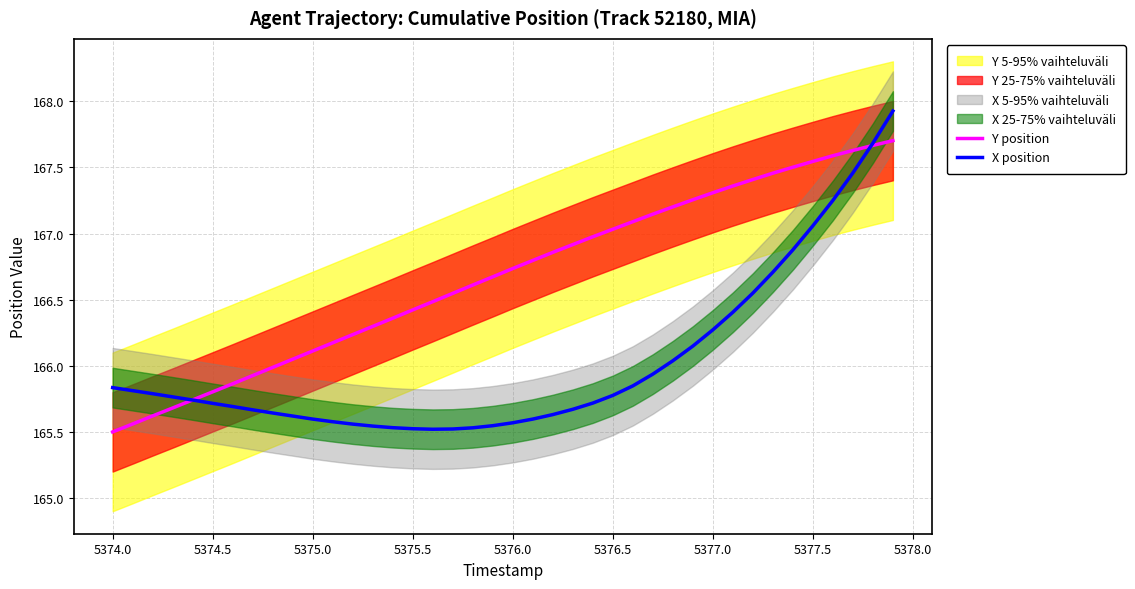

What is the difference between the maximum and minimum values in the X position series?

2.4